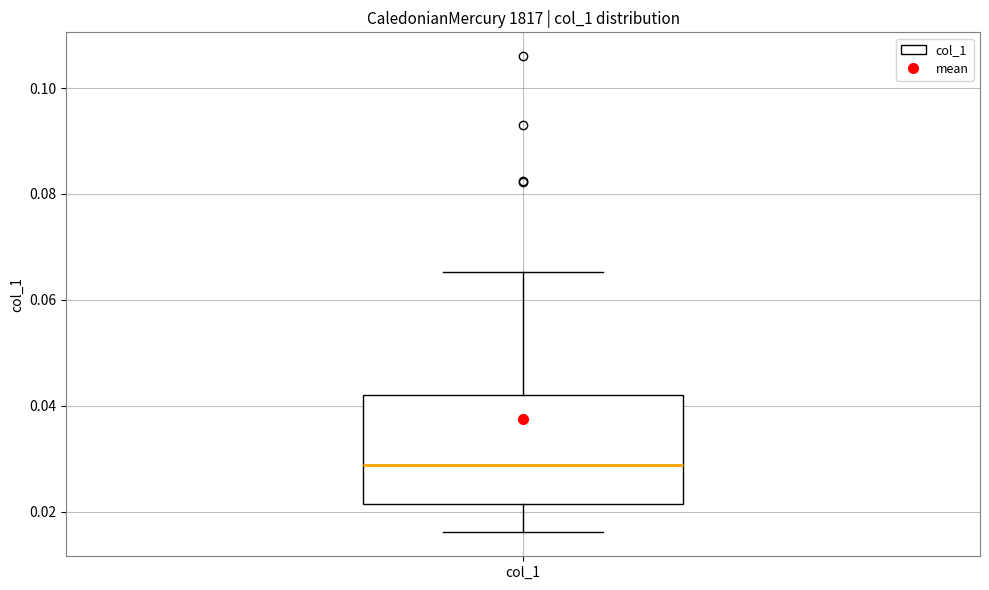

Transcribe this box plot: give where the median line is, the range the box spans, and where the two whiskers end, as read against the y-axis. The values are not printed on the chart, so give them approximately, as read against the axis.

median 0.028, box 0.022 to 0.042, whiskers 0.016 to 0.066